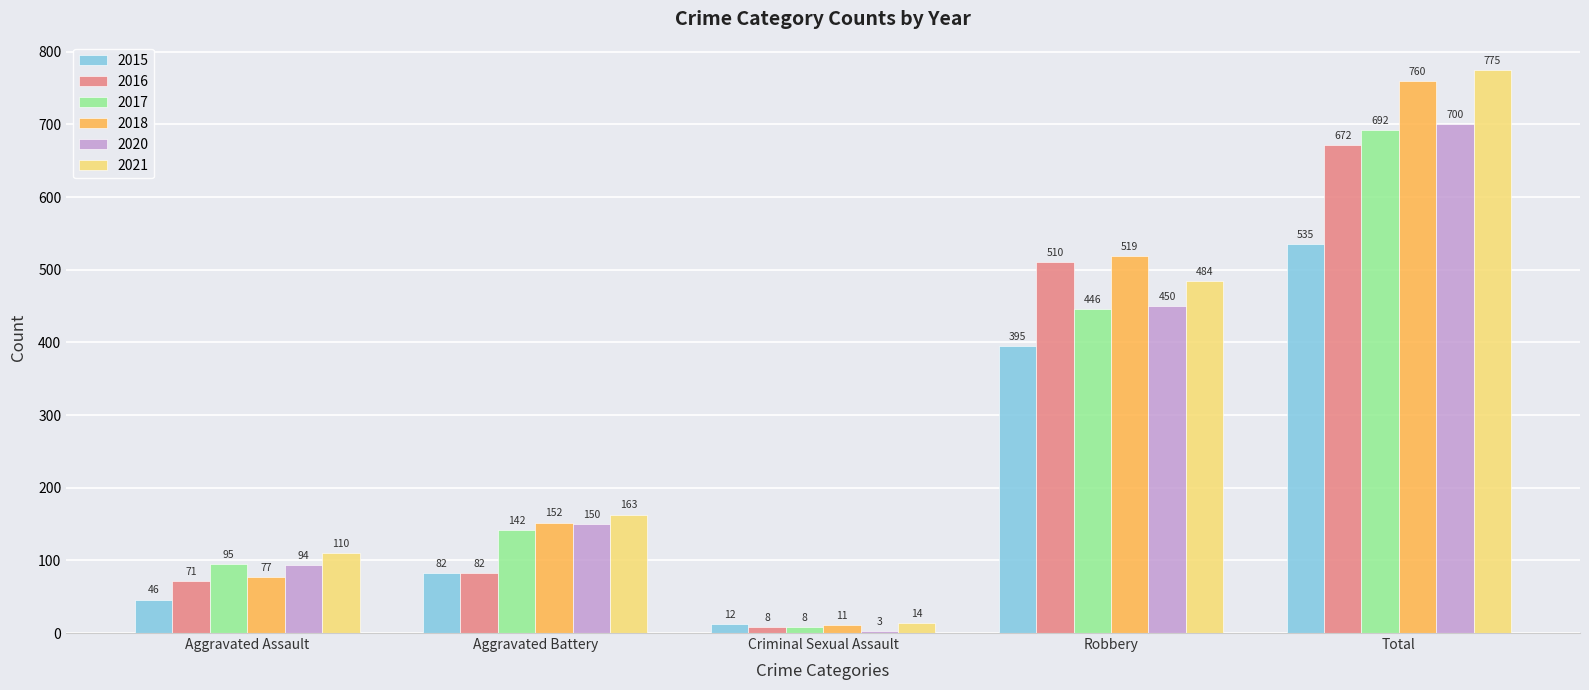

Reading left to right, extract all data points from this chart.

2015: Aggravated Assault=46	Aggravated Battery=82	Criminal Sexual Assault=12	Robbery=395	Total=535
2016: Aggravated Assault=71	Aggravated Battery=82	Criminal Sexual Assault=8	Robbery=510	Total=672
2017: Aggravated Assault=95	Aggravated Battery=142	Criminal Sexual Assault=8	Robbery=446	Total=692
2018: Aggravated Assault=77	Aggravated Battery=152	Criminal Sexual Assault=11	Robbery=519	Total=760
2020: Aggravated Assault=94	Aggravated Battery=150	Criminal Sexual Assault=3	Robbery=450	Total=700
2021: Aggravated Assault=110	Aggravated Battery=163	Criminal Sexual Assault=14	Robbery=484	Total=775